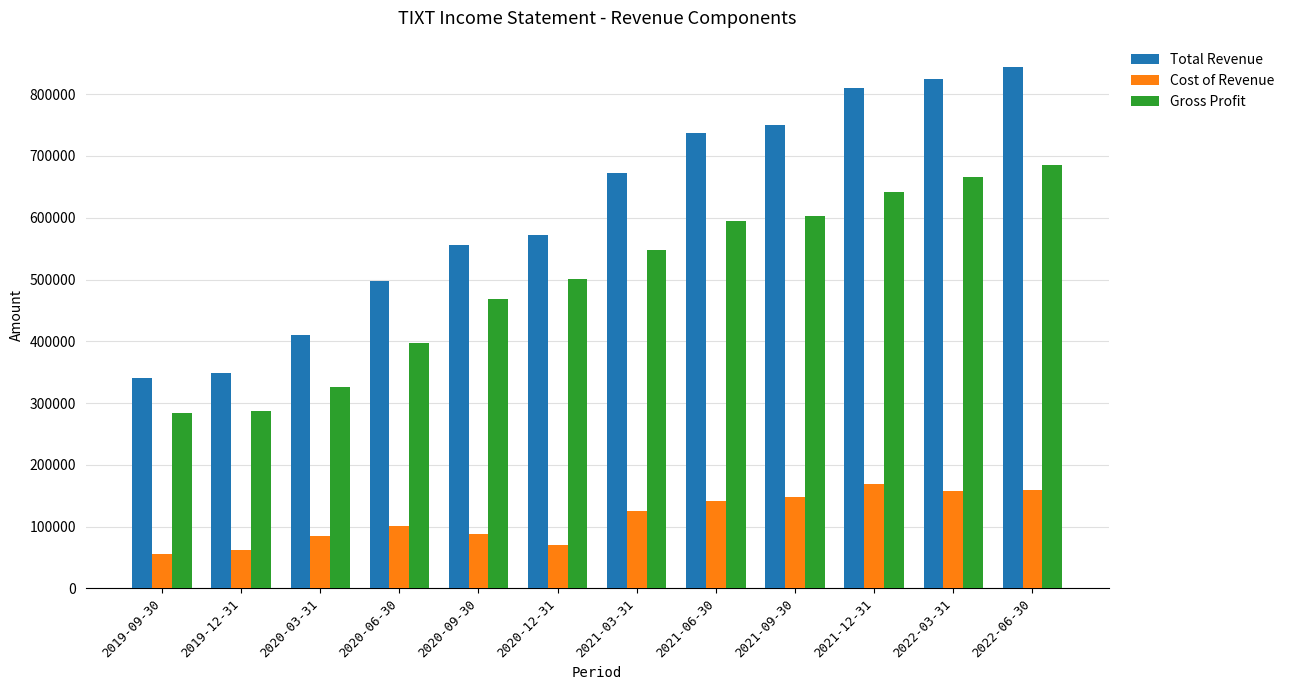

What is the sum of the Total Revenue values at 2021-03-31 and 2021-12-31?

1483000